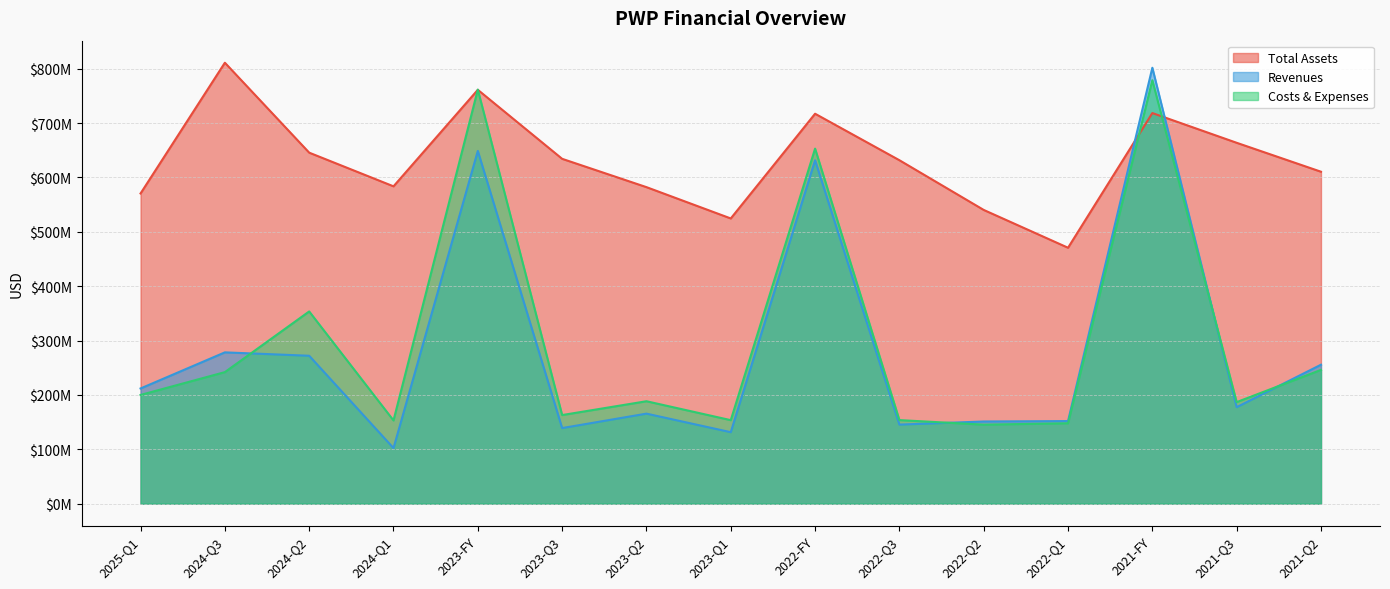

What are all the series names shown in the legend?

Total Assets, Revenues, Costs & Expenses